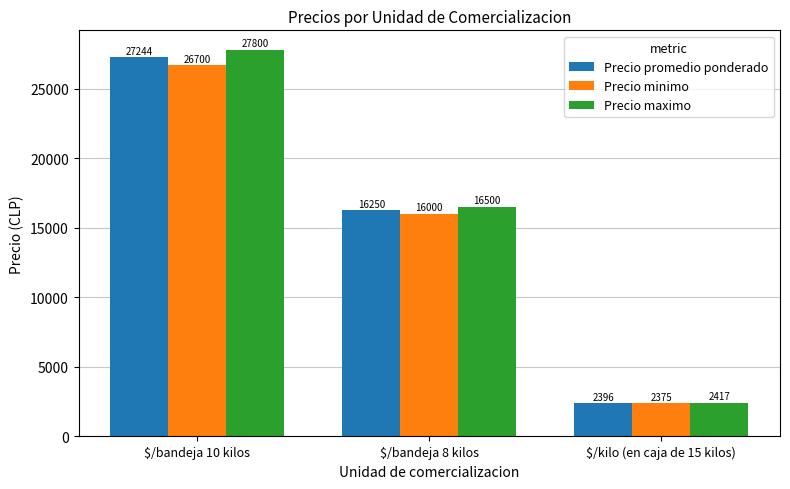

What is the label of the 3rd bar from the left?

$/kilo (en caja de 15 kilos)